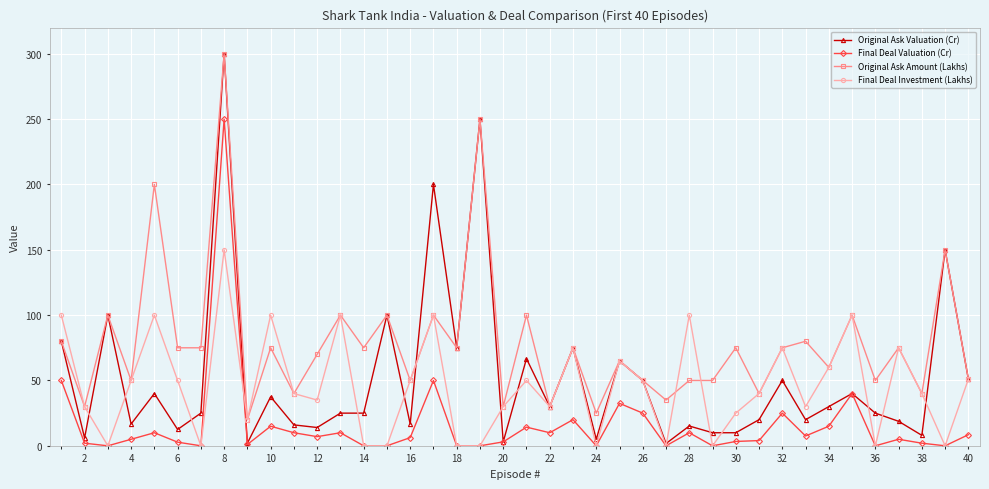

What is the average value of the Original Ask Valuation (Cr) series?

52.1